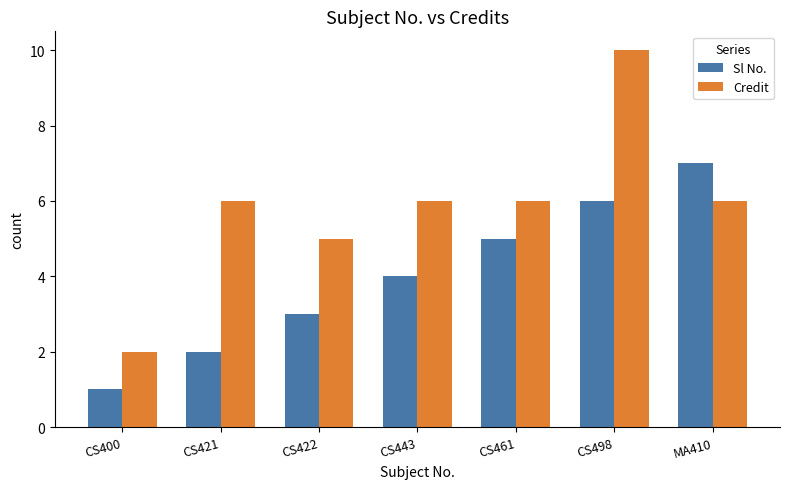

Between CS421 and MA410, which series saw the biggest shift?

Sl No.